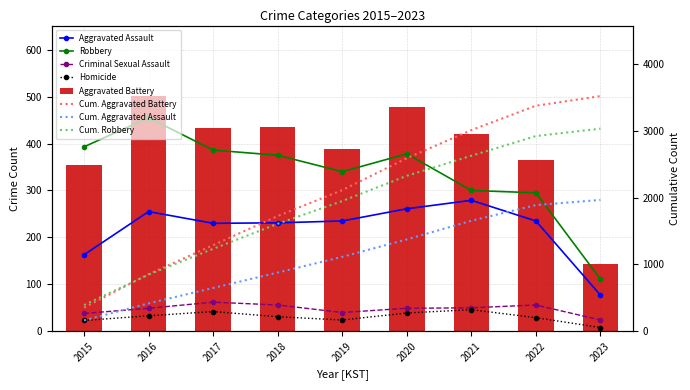

At how many categories does at least one series exceed 89?

9